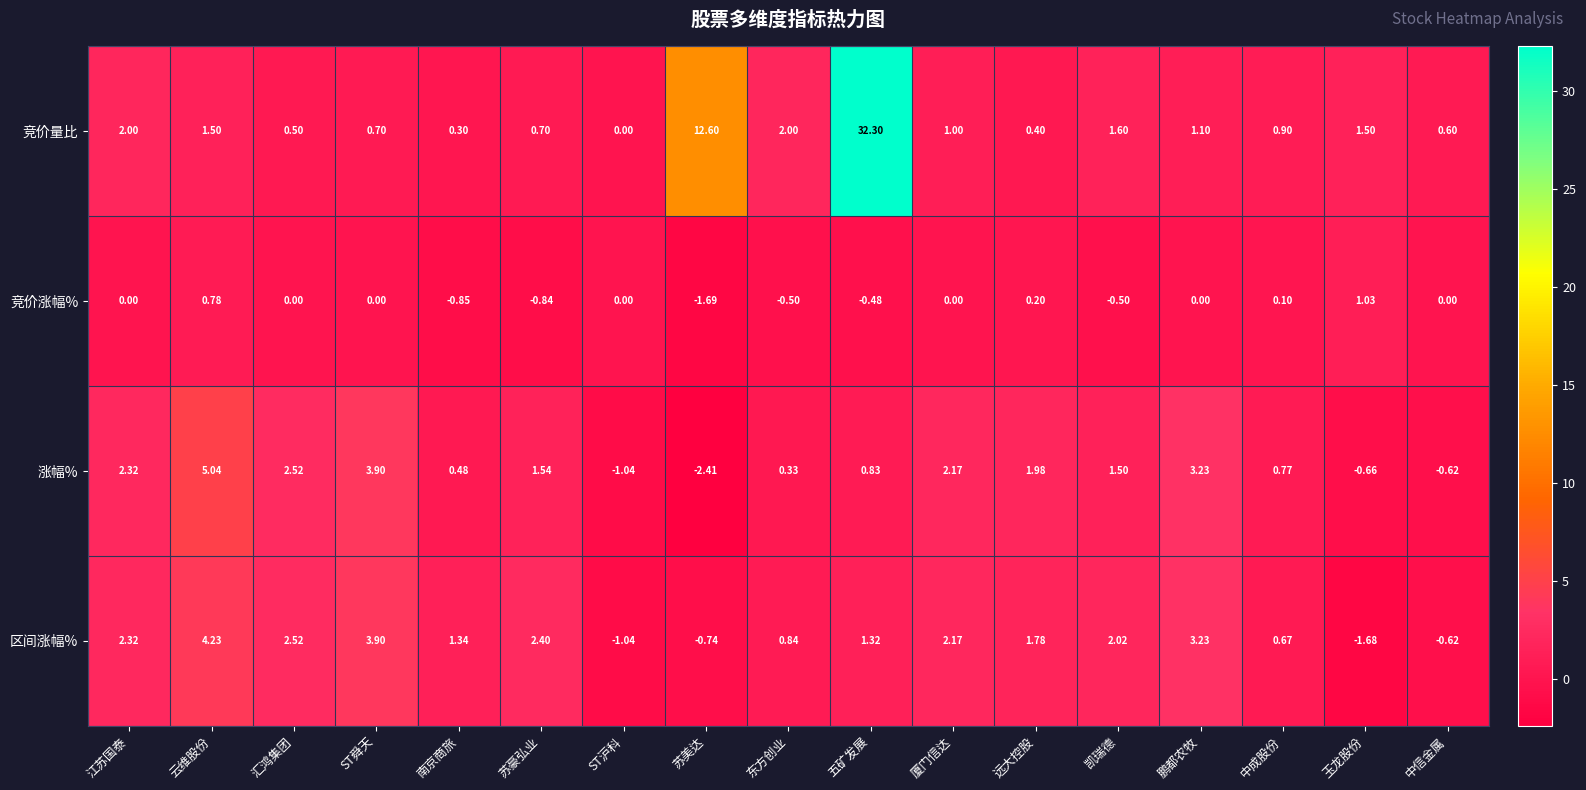

What is the greatest value displayed?

32.3